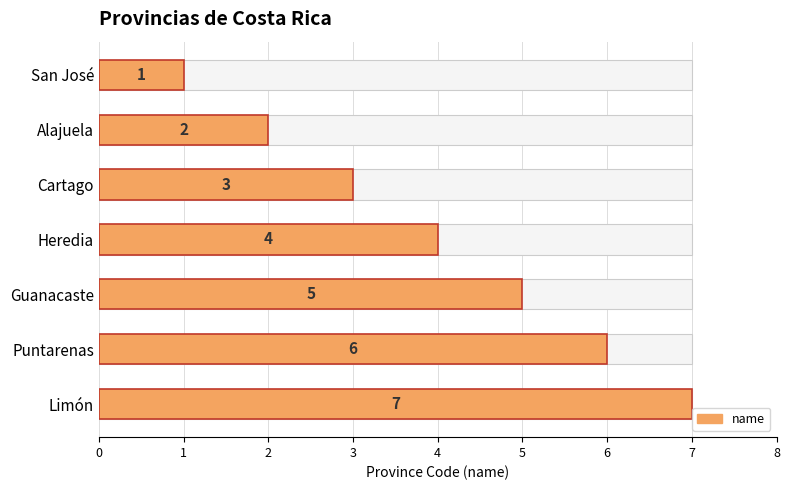

Count the values in the range 2 to 6.

5